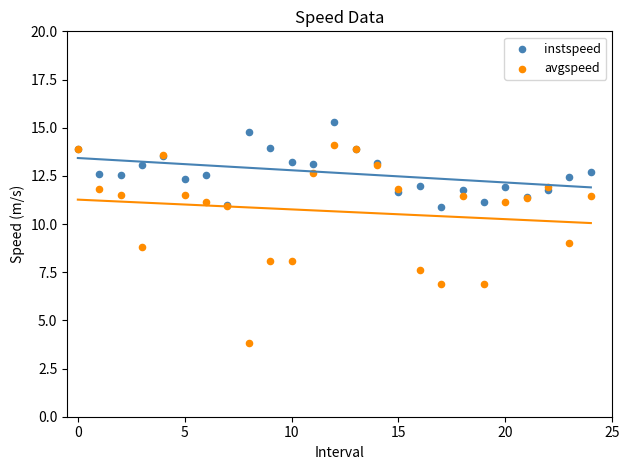

Which series contains the highest Y value?

instspeed